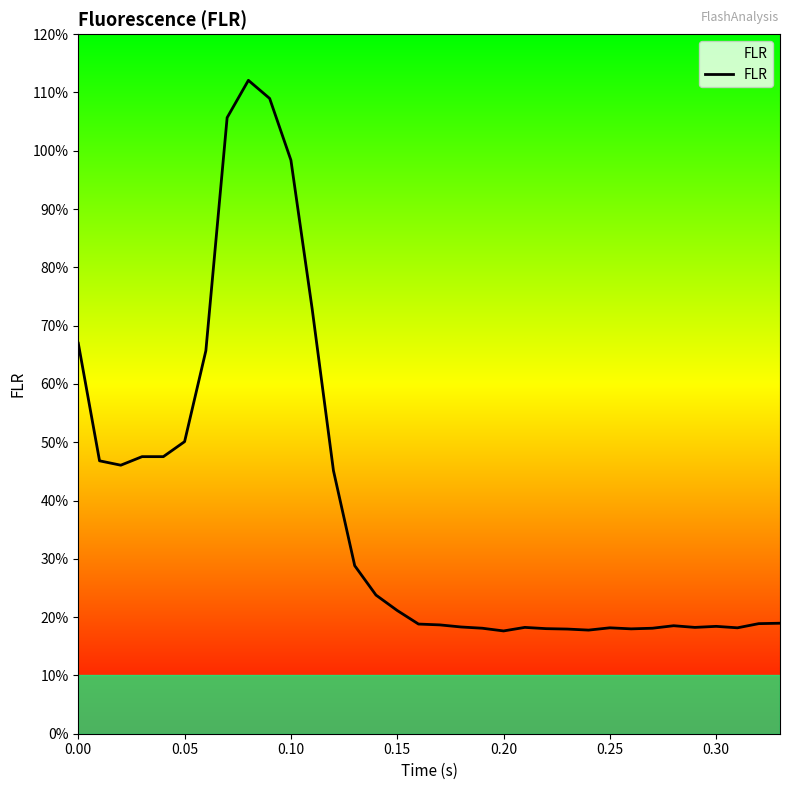

Is this an area chart (filled region under the line)?

Yes